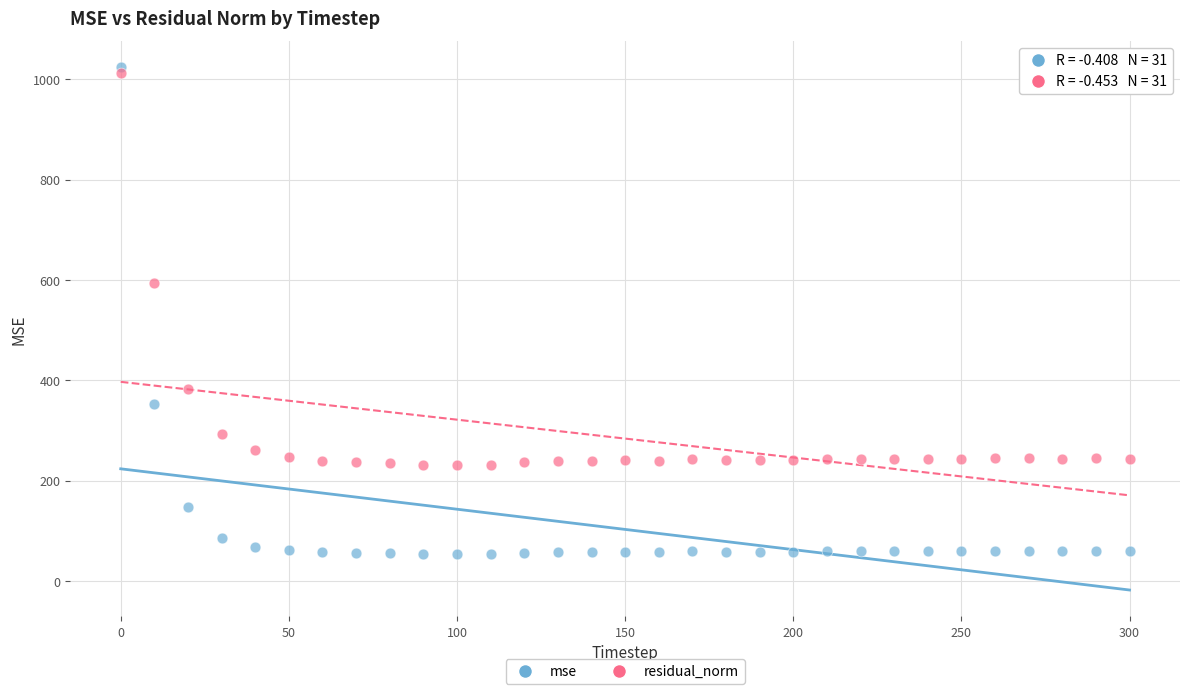

Across all data points, what is the range of Y values (max minus min)?

970.4